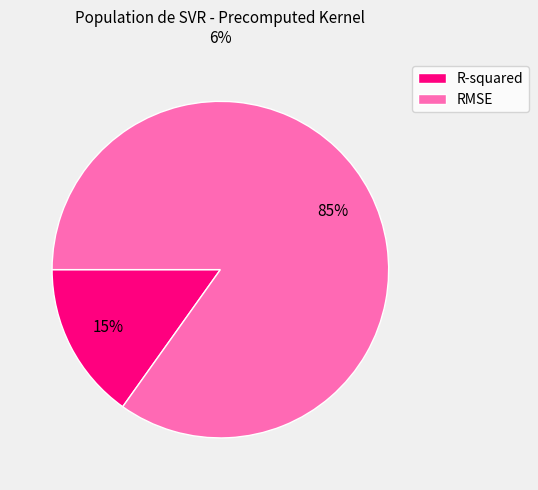

Count the number of slices in the pie.

2